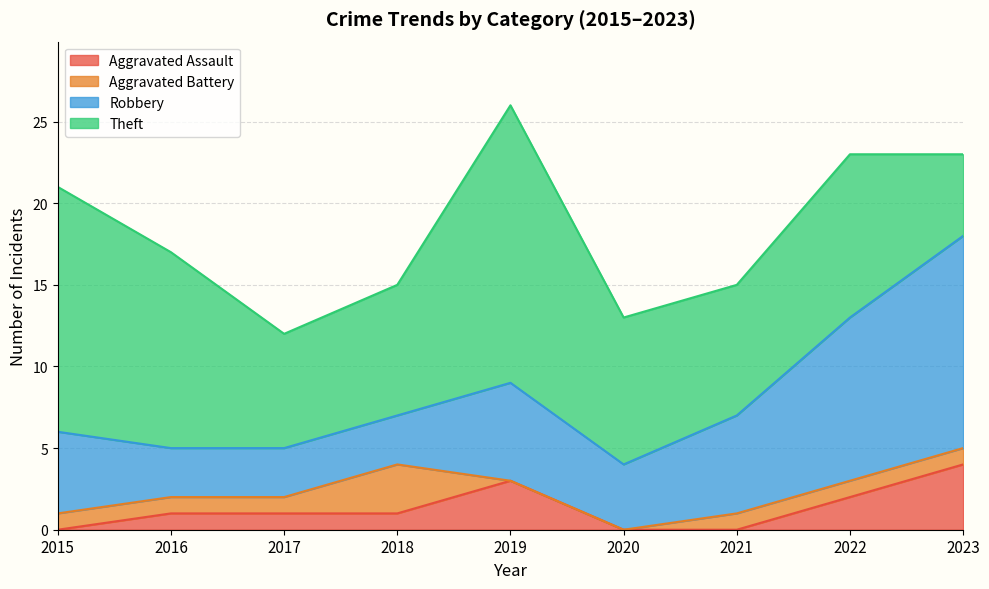

Reading left to right, extract all data points from this chart.

Aggravated Assault: 0	1	1	1	3	0	0	2	4
Aggravated Battery: 1	1	1	3	0	0	1	1	1
Robbery: 5	3	3	3	6	4	6	10	13
Theft: 15	12	7	8	17	9	8	10	5